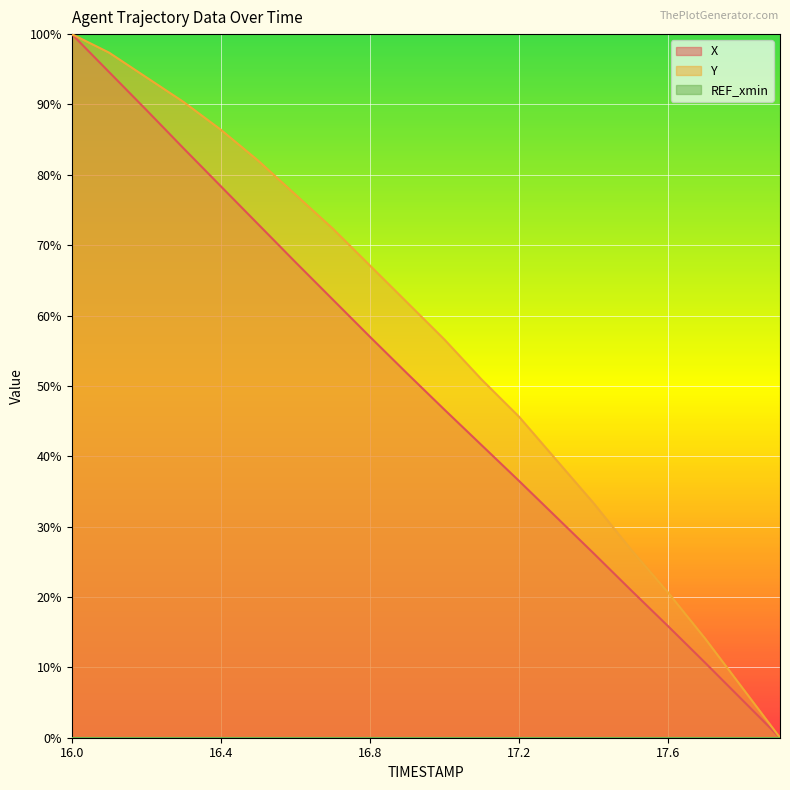

The value of X at 17.6 is 6.3. True or false?

False